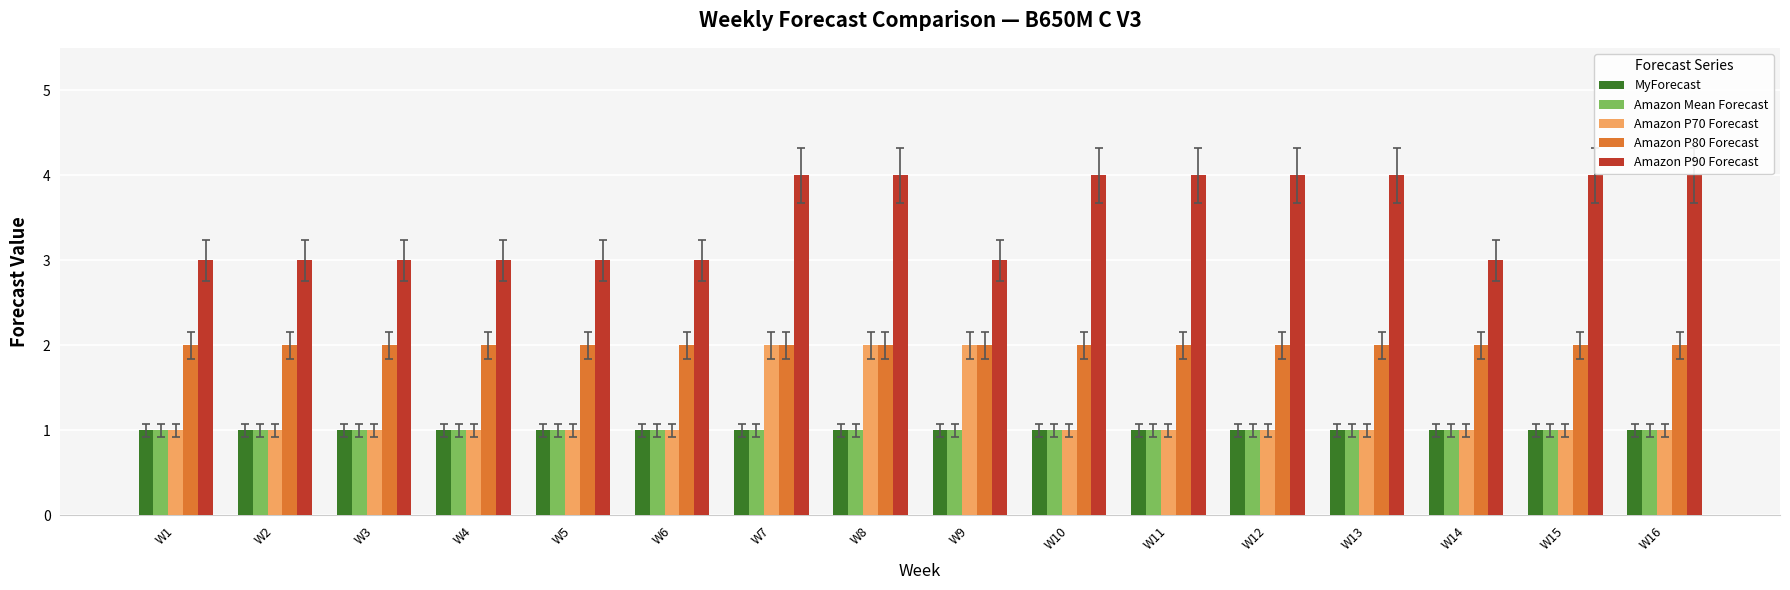

Read the Amazon P70 Forecast value at W14.

1